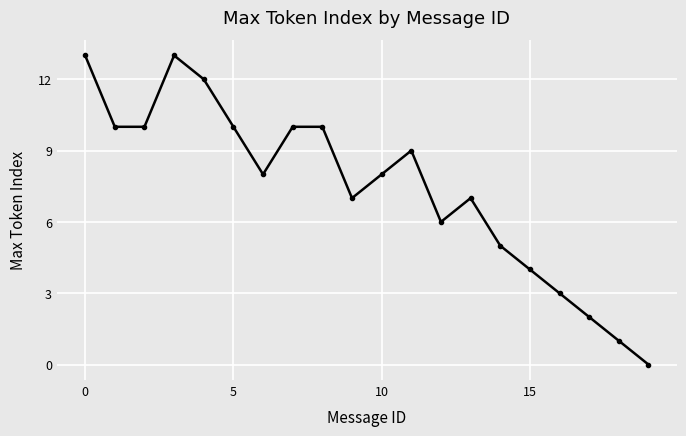

What is the difference between the maximum and minimum values?

13